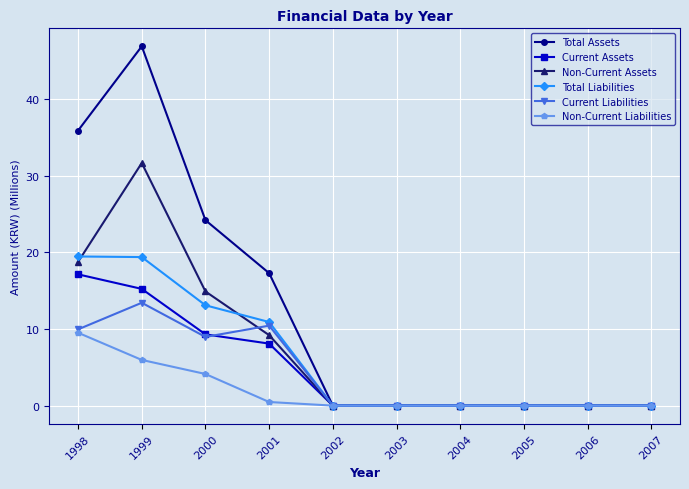

Is it true that Total Assets equals 0.0 at 2005?

True